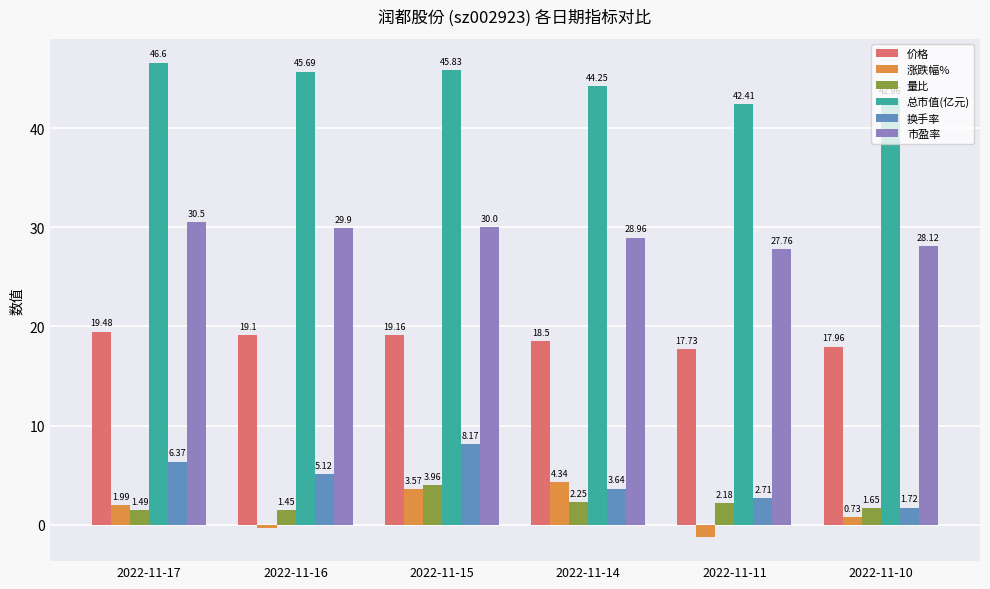

What is the sum of the 换手率 values at 2022-11-16 and 2022-11-17?

11.5